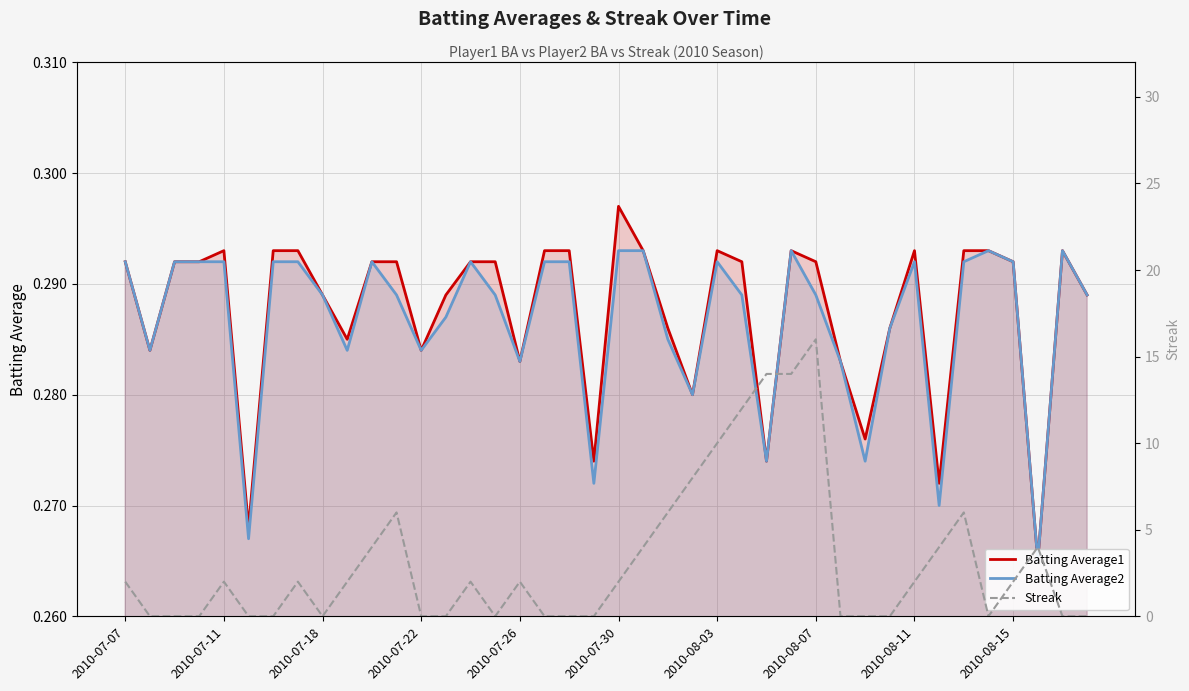

How many lines are shown in the chart?

3